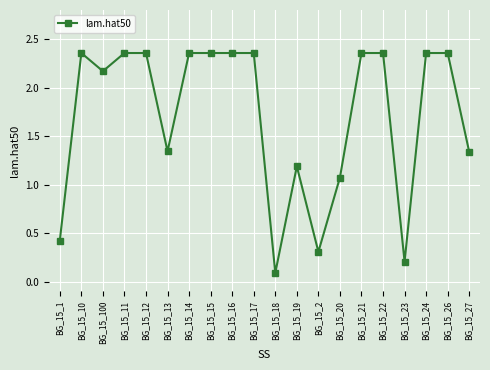

What is the ratio of the value at BG_15_24 to the value at BG_15_10?

1.0